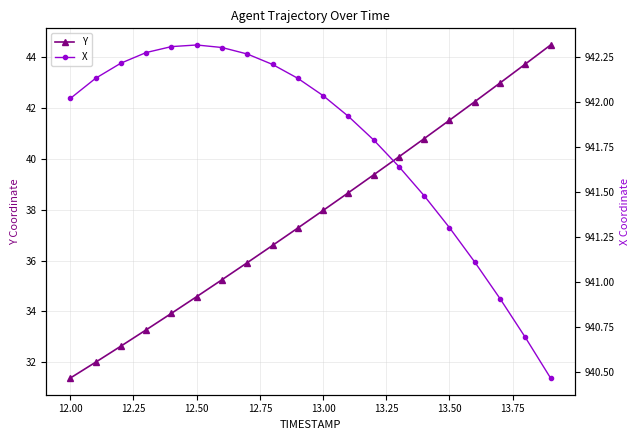

True or false: Y and X intersect in this chart.

False